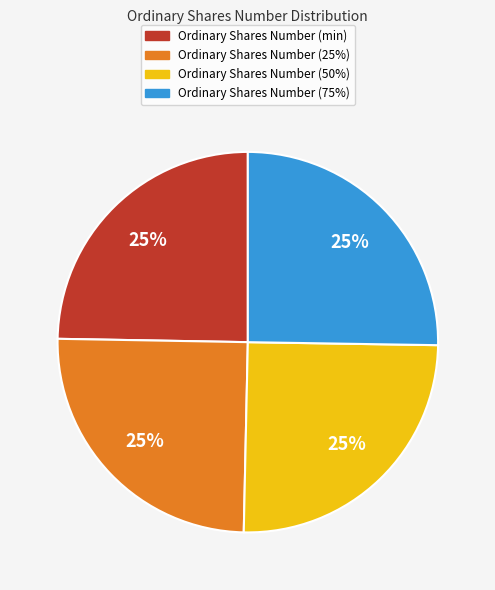

Does any single category account for the majority?

No